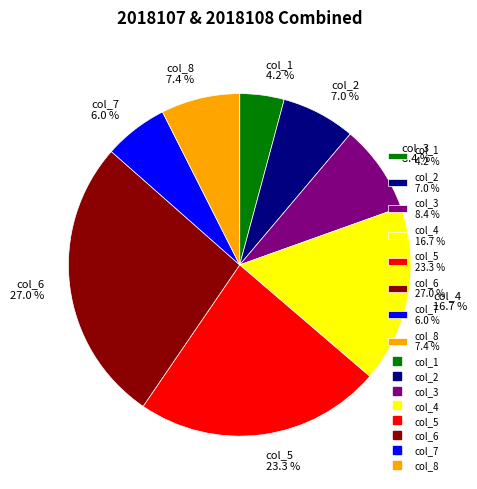

Which has a higher value, col_7 or col_2?

col_2